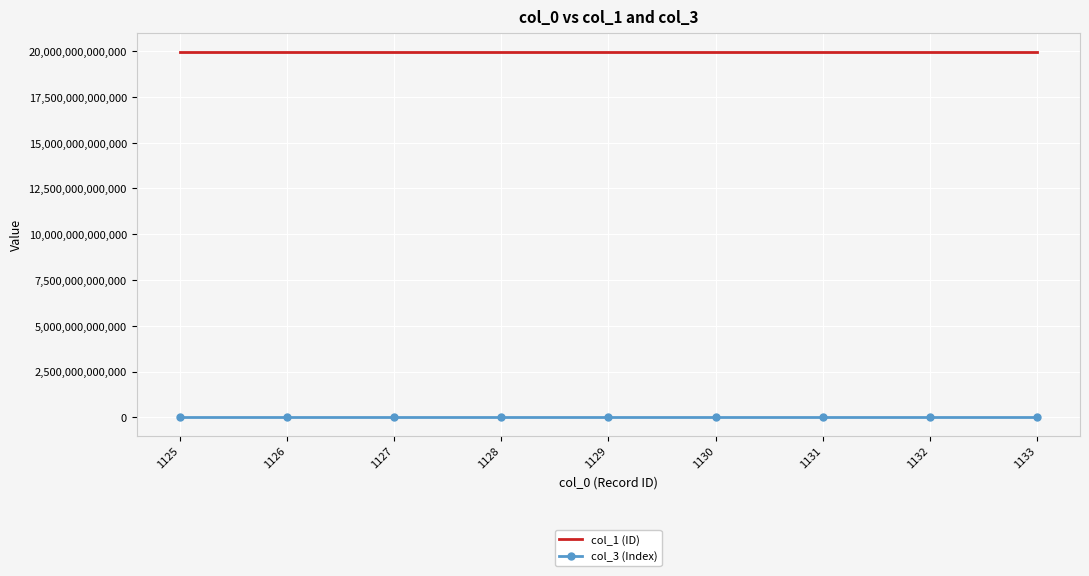

Which series has the largest total across all categories?

col_1 (ID)